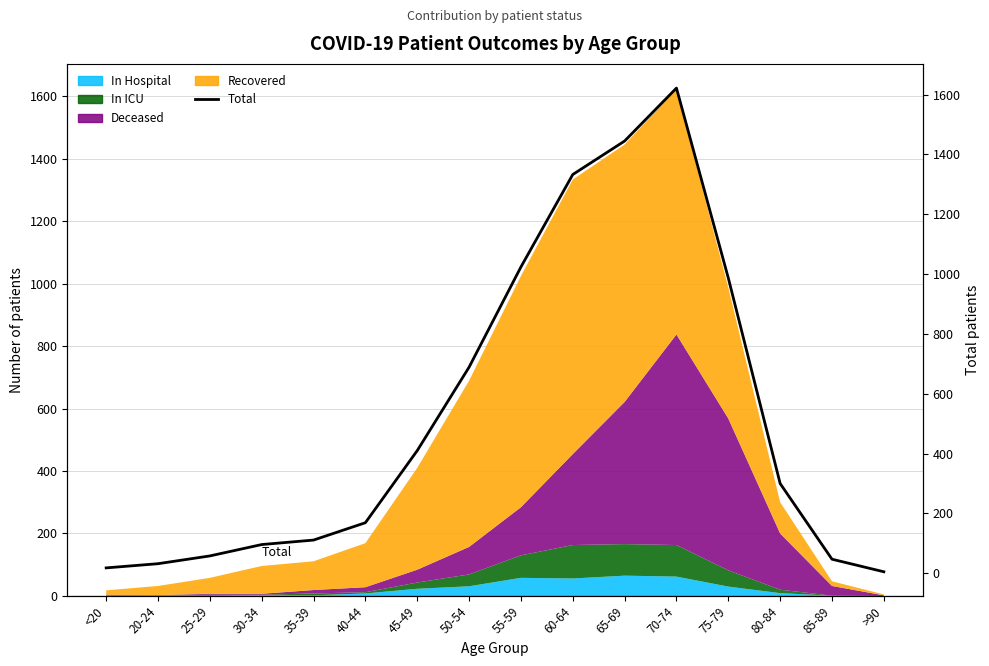

How many data points are above 300?

7